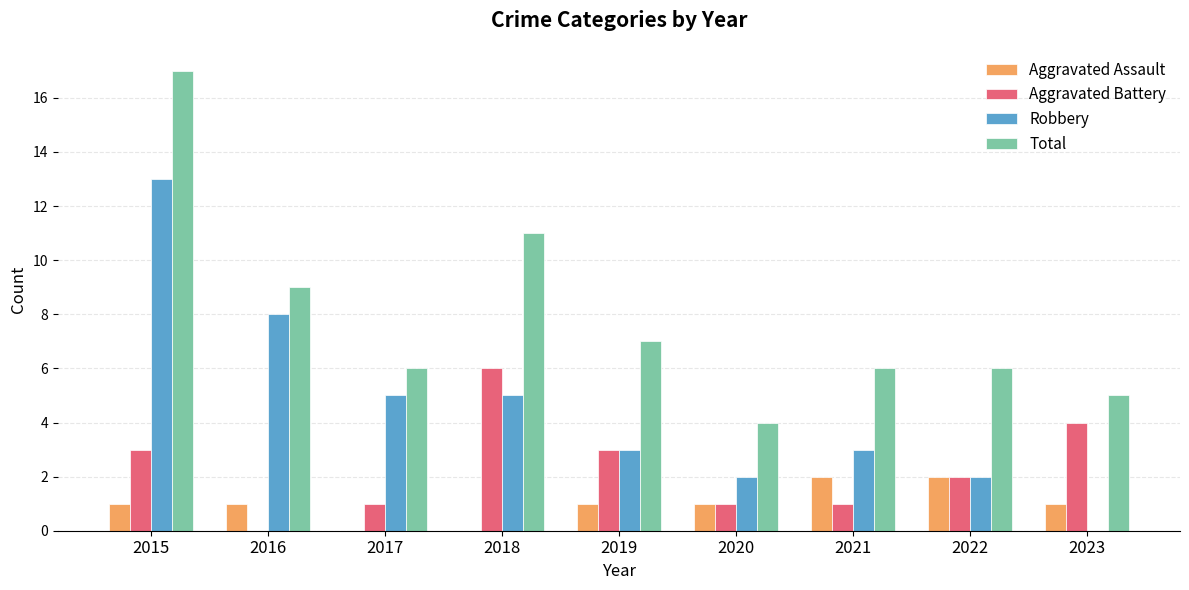

Are the bars grouped side by side (vs. stacked)?

Yes